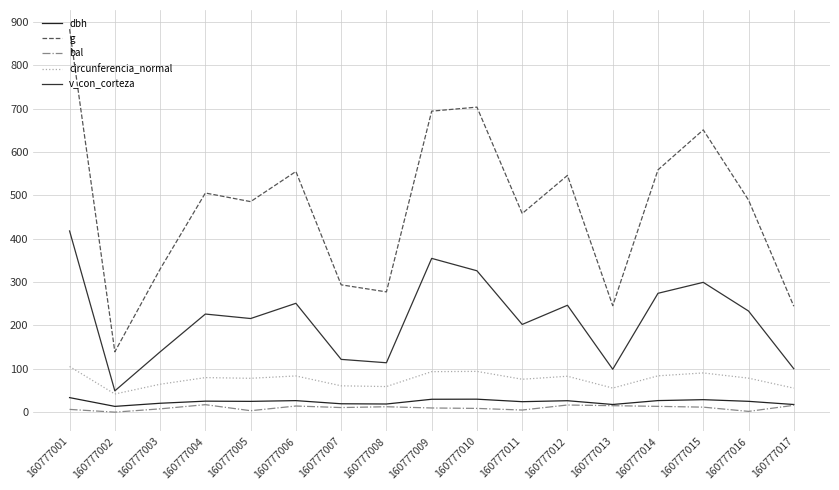

At which label does v_con_corteza reach its peak?

160777001